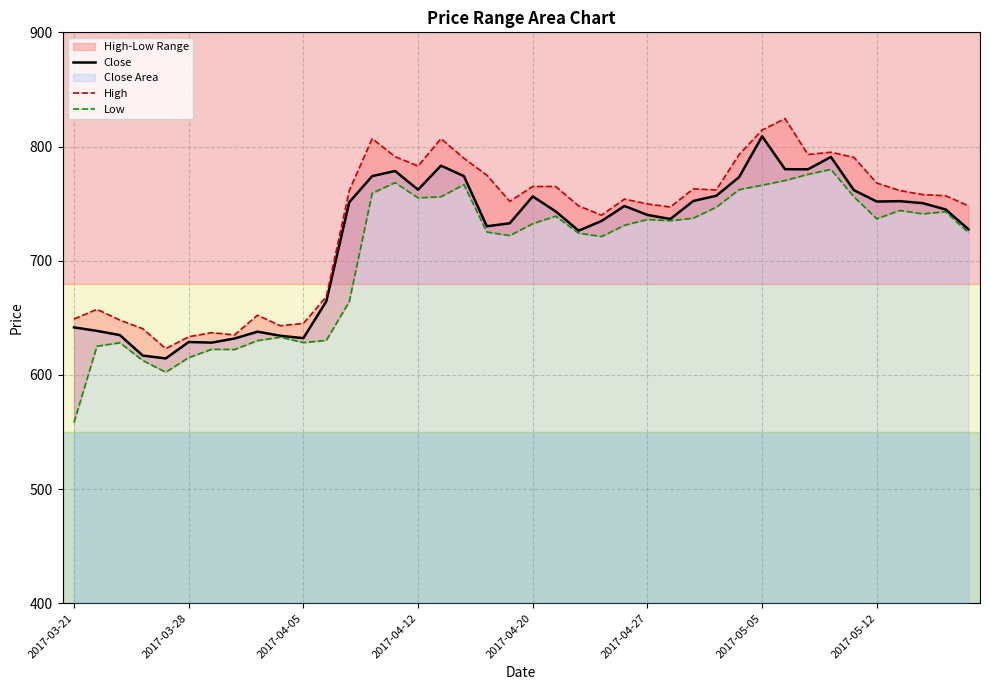

What is the maximum value for Close?

808.9